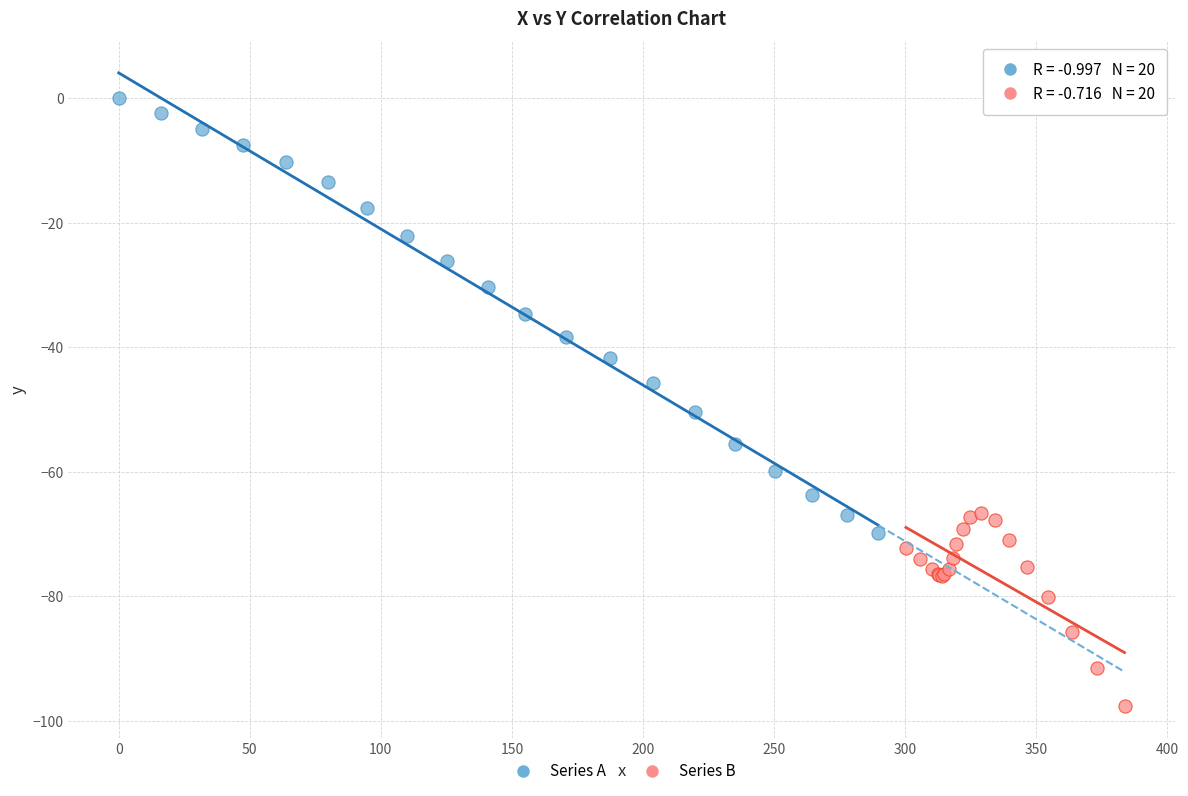

Which series contains the highest Y value?

Series A